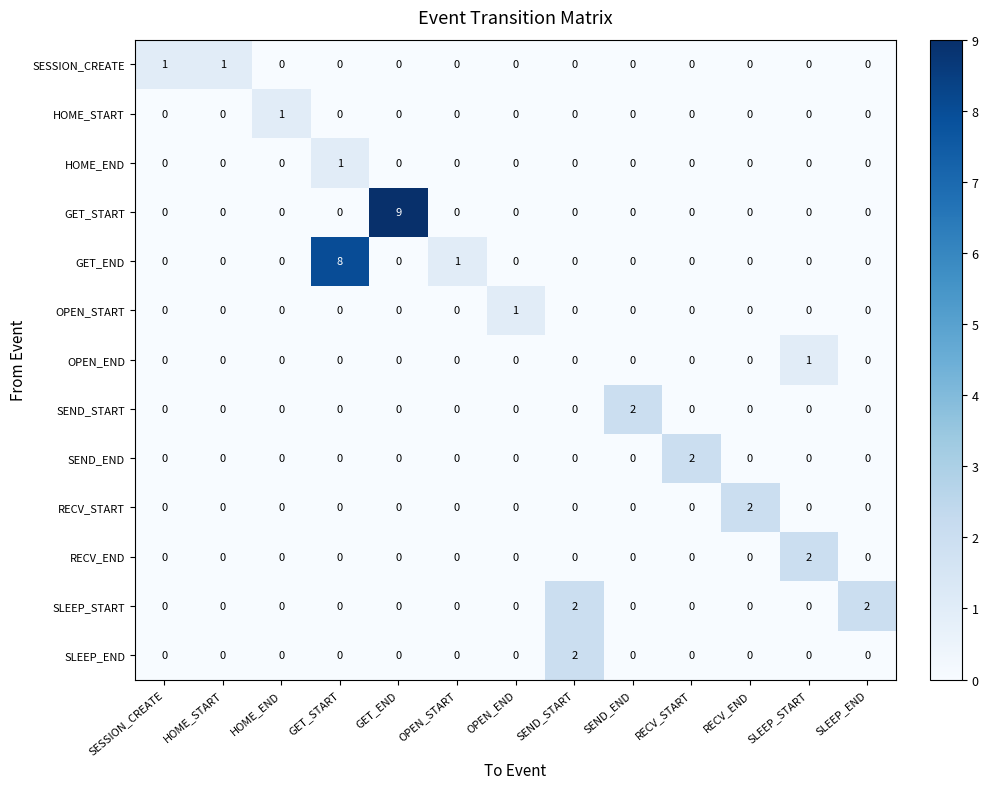

What is the total value across all series at HOME_START?

1